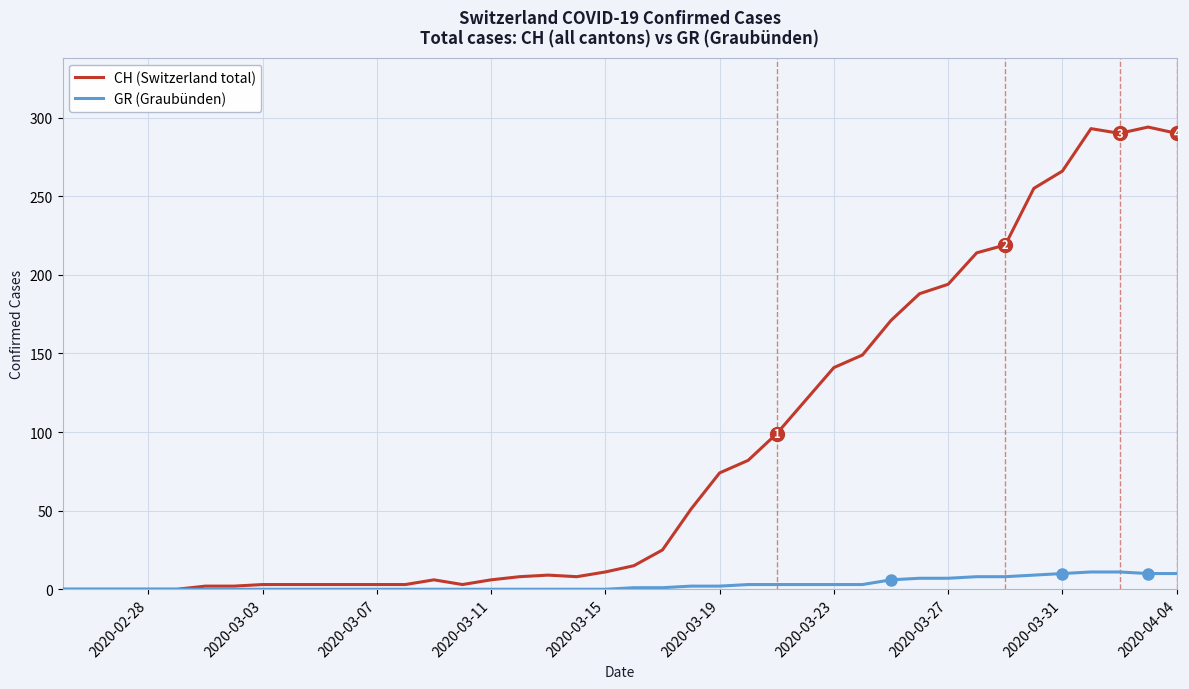

What is the difference between the maximum and minimum values in the GR (Graubünden) series?

11